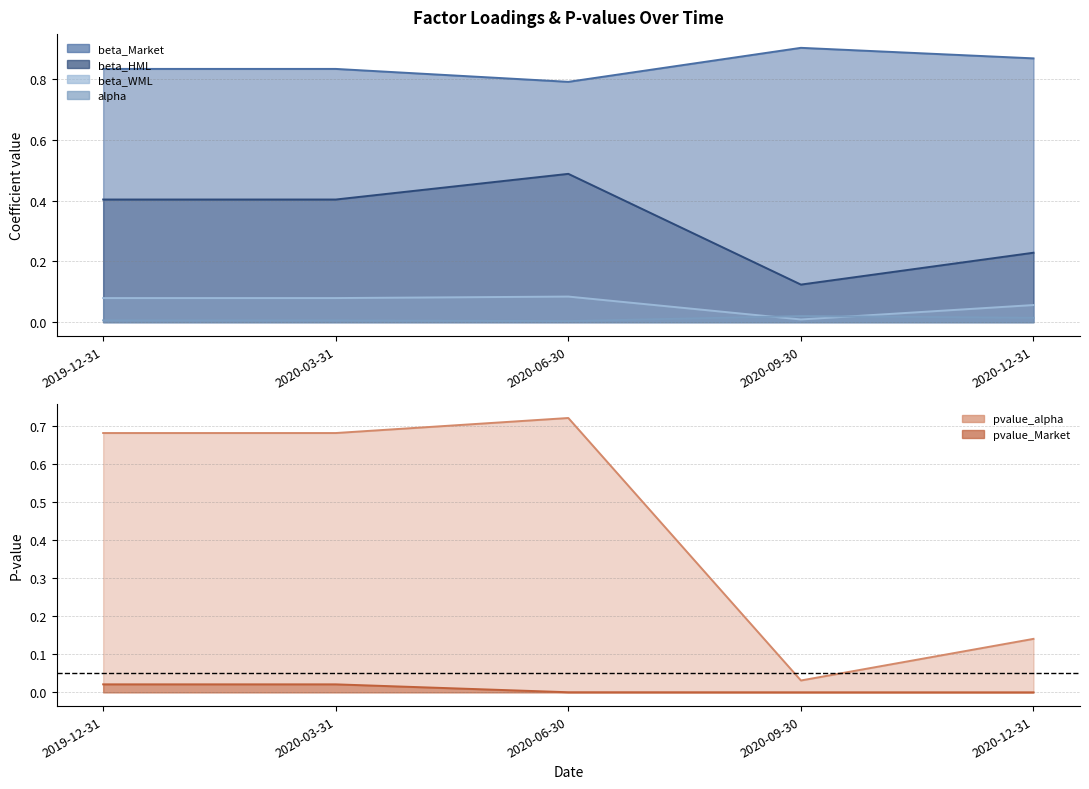

List the series in order of their peak value, lowest first.

alpha, pvalue_Market, beta_WML, beta_HML, pvalue_alpha, beta_Market